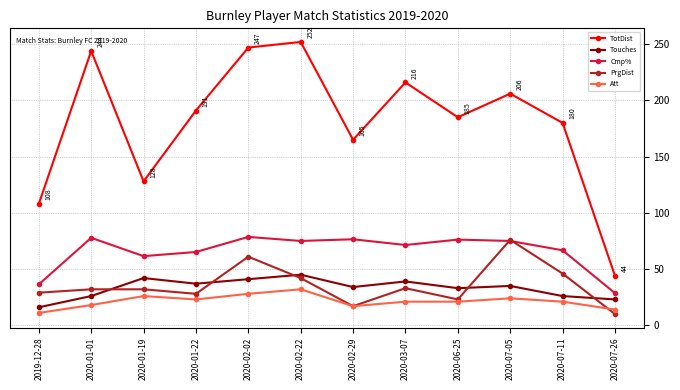

What is the label of the 3rd point from the left?

2020-01-19